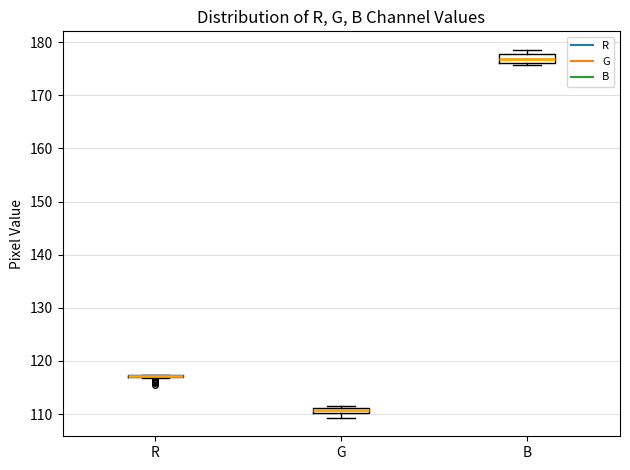

Where is the lower edge of the box for B on the y-axis? The values are not printed on the chart, so give them approximately, as read against the axis.

176